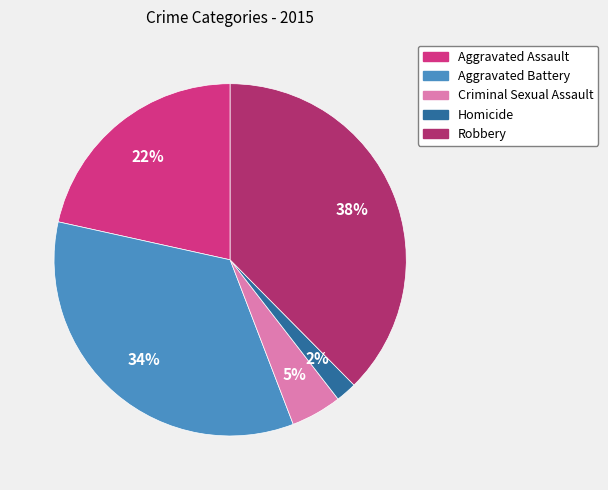

What is the smallest slice in the pie chart?

Homicide